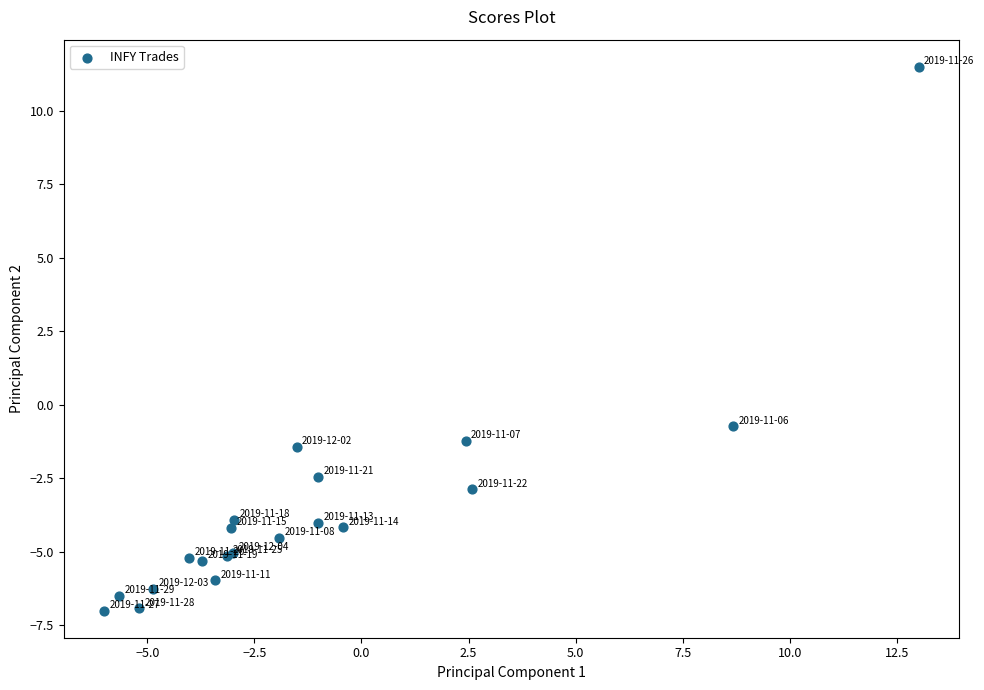

What Y value in the scatter plot is closest to 2?

-0.7